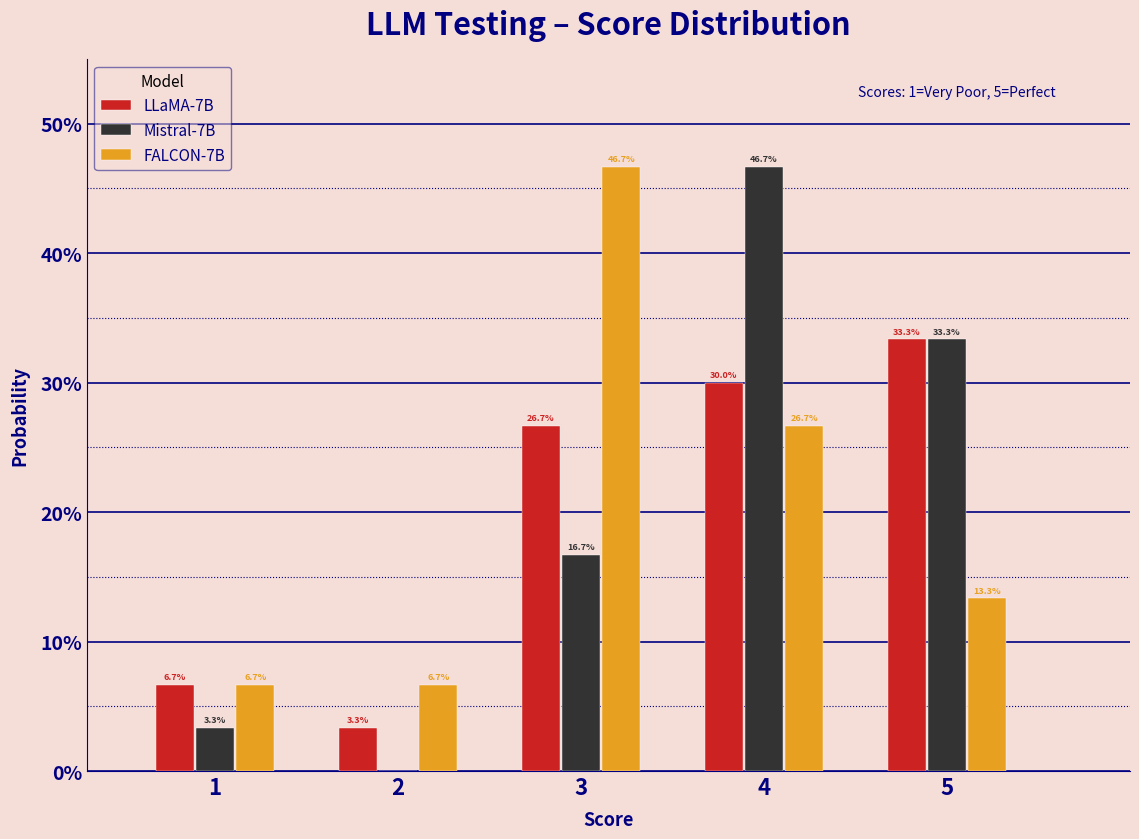

Reading left to right, extract all data points from this chart.

LLaMA-7B: 1=6.7	2=3.3	3=26.7	4=30.0	5=33.3
Mistral-7B: 1=3.3	2=0.0	3=16.7	4=46.7	5=33.3
FALCON-7B: 1=6.7	2=6.7	3=46.7	4=26.7	5=13.3